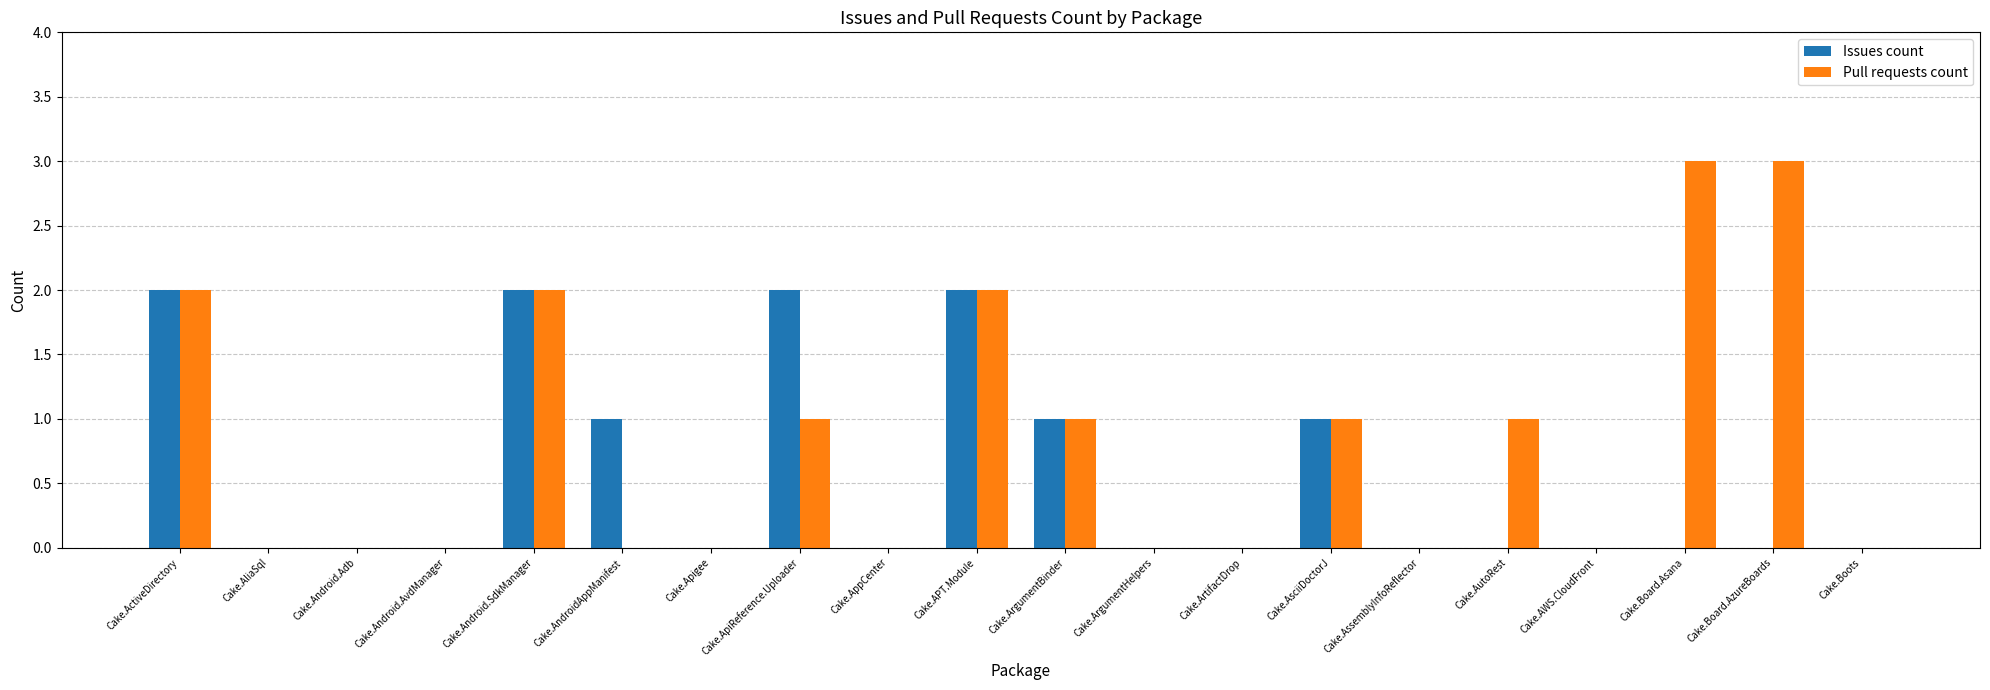

Reading left to right, transcribe all the data shown in this chart.

Issues count: Cake.ActiveDirectory=2	Cake.AliaSql=0	Cake.Android.Adb=0	Cake.Android.AvdManager=0	Cake.Android.SdkManager=2	Cake.AndroidAppManifest=1	Cake.Apigee=0	Cake.ApiReference.Uploader=2	Cake.AppCenter=0	Cake.APT.Module=2	Cake.ArgumentBinder=1	Cake.ArgumentHelpers=0	Cake.ArtifactDrop=0	Cake.AsciiDoctorJ=1	Cake.AssemblyInfoReflector=0	Cake.AutoRest=0	Cake.AWS.CloudFront=0	Cake.Board.Asana=0	Cake.Board.AzureBoards=0	Cake.Boots=0
Pull requests count: Cake.ActiveDirectory=2	Cake.AliaSql=0	Cake.Android.Adb=0	Cake.Android.AvdManager=0	Cake.Android.SdkManager=2	Cake.AndroidAppManifest=0	Cake.Apigee=0	Cake.ApiReference.Uploader=1	Cake.AppCenter=0	Cake.APT.Module=2	Cake.ArgumentBinder=1	Cake.ArgumentHelpers=0	Cake.ArtifactDrop=0	Cake.AsciiDoctorJ=1	Cake.AssemblyInfoReflector=0	Cake.AutoRest=1	Cake.AWS.CloudFront=0	Cake.Board.Asana=3	Cake.Board.AzureBoards=3	Cake.Boots=0